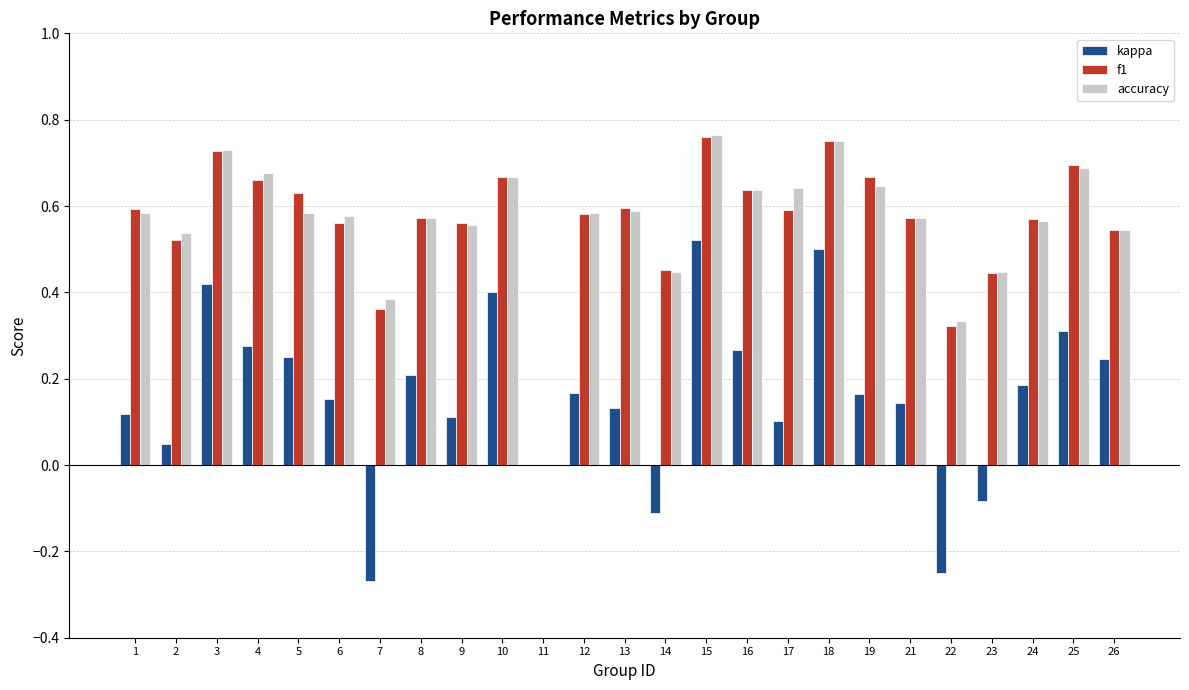

What is the total value across all series at 19?

1.5